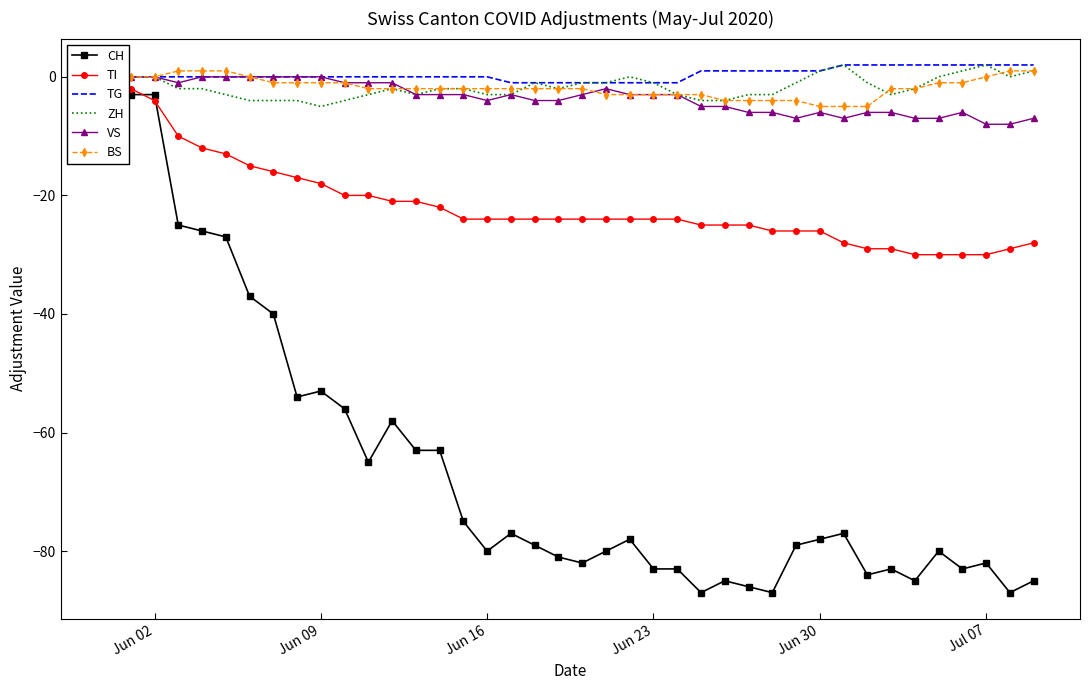

Count the TG values in the range 0 to 1.

23